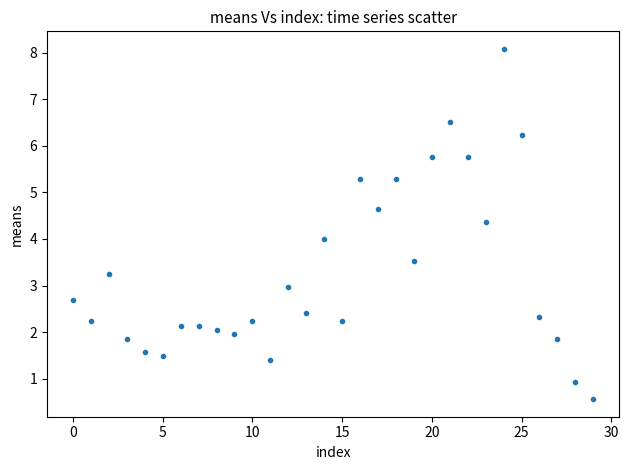

What is the range of Y values (max minus min)?

7.5